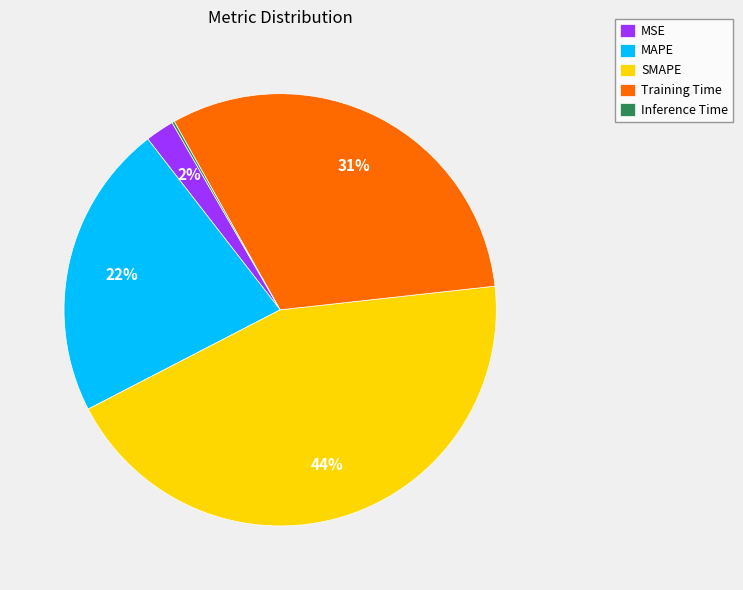

The MAPE slice represents 33% of the pie. True or false?

False